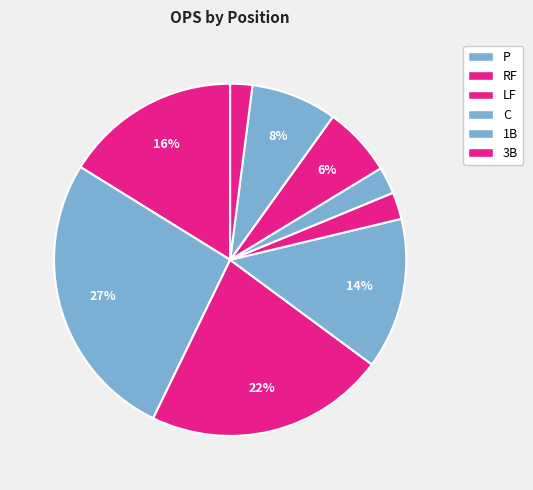

How many segments does this pie chart have?

9